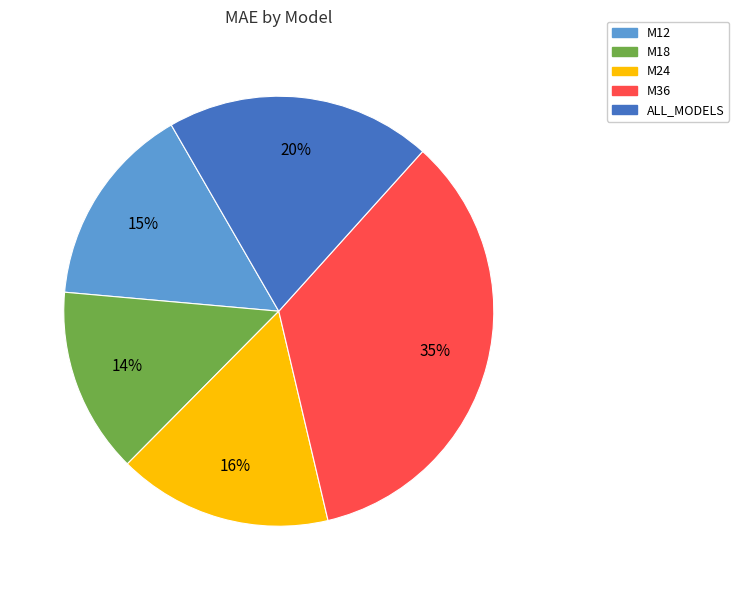

What percentage is the M24 slice, to the nearest percent?

16%